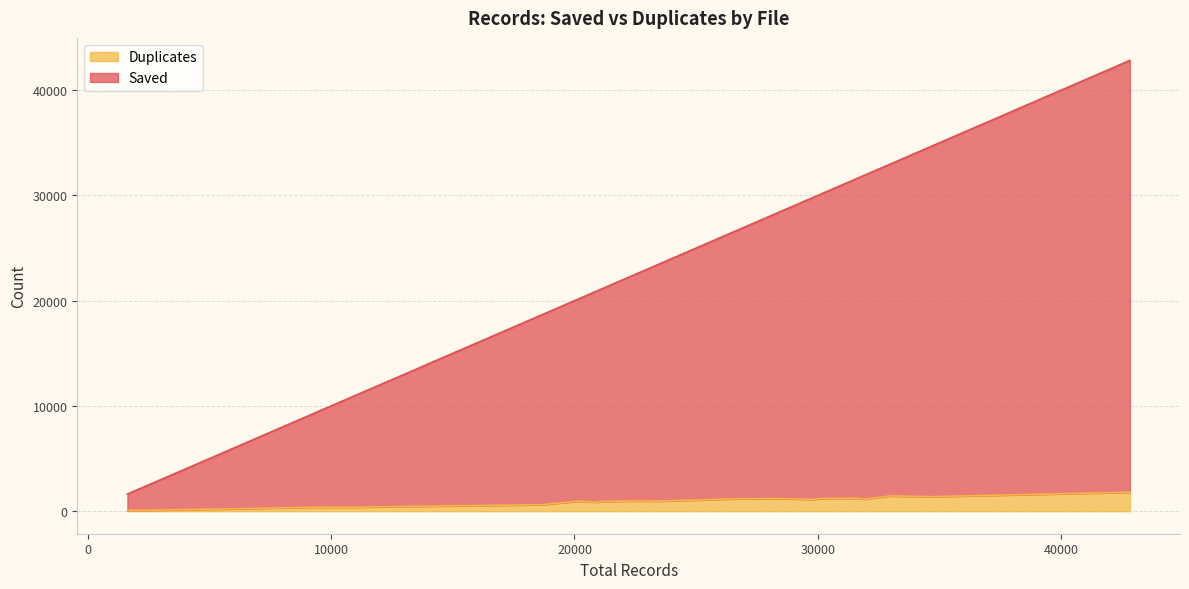

At how many categories does at least one series exceed 14418?

16